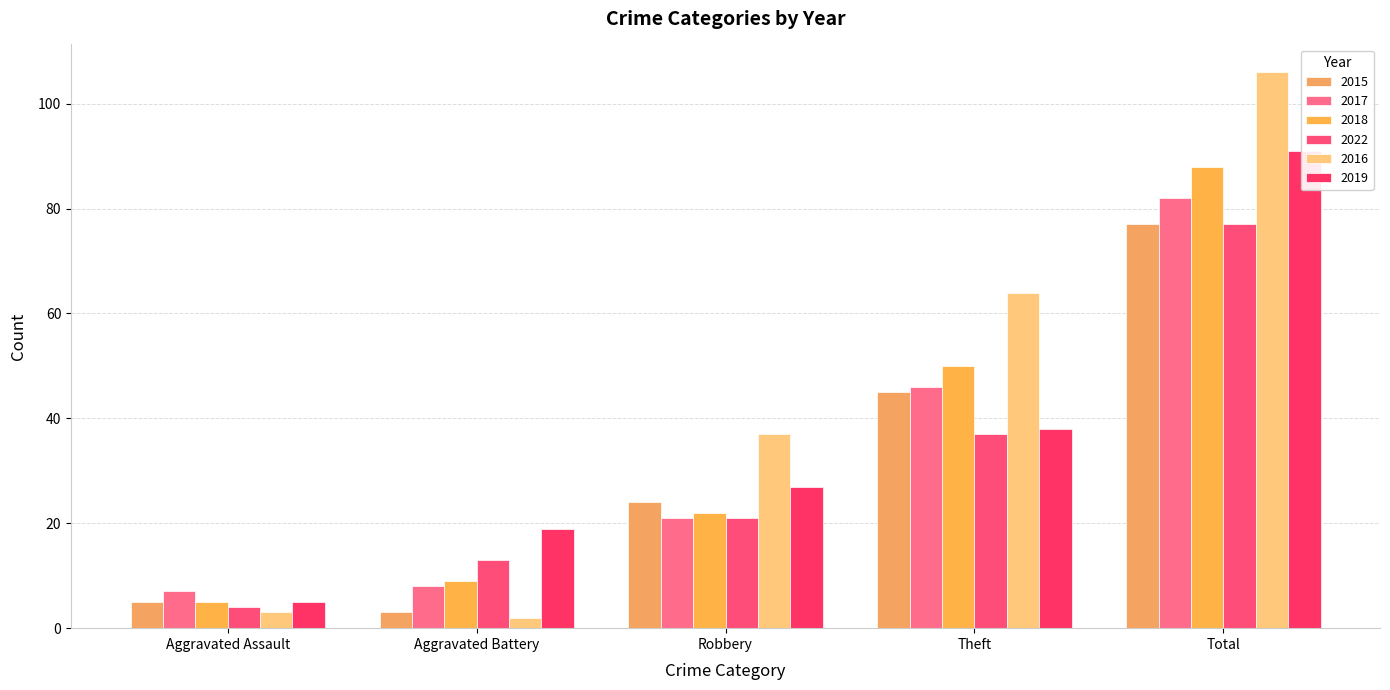

Rank the series at Aggravated Assault from lowest to highest value.

2016, 2022, 2015, 2018, 2019, 2017